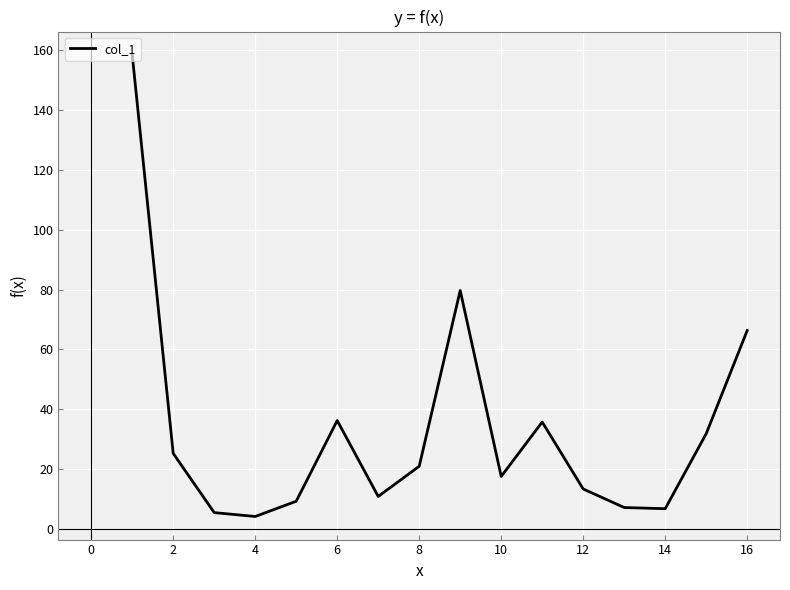

What is the minimum value shown in the chart?

4.1